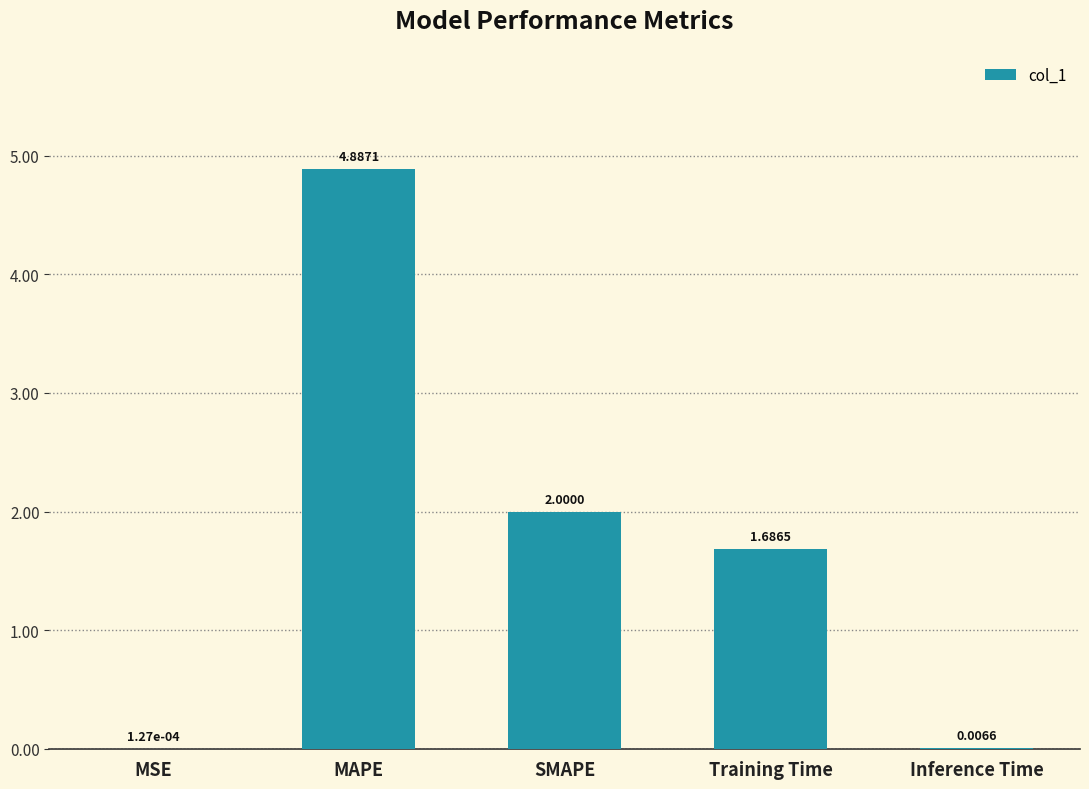

What is the change in value from SMAPE to Training Time?

-0.3